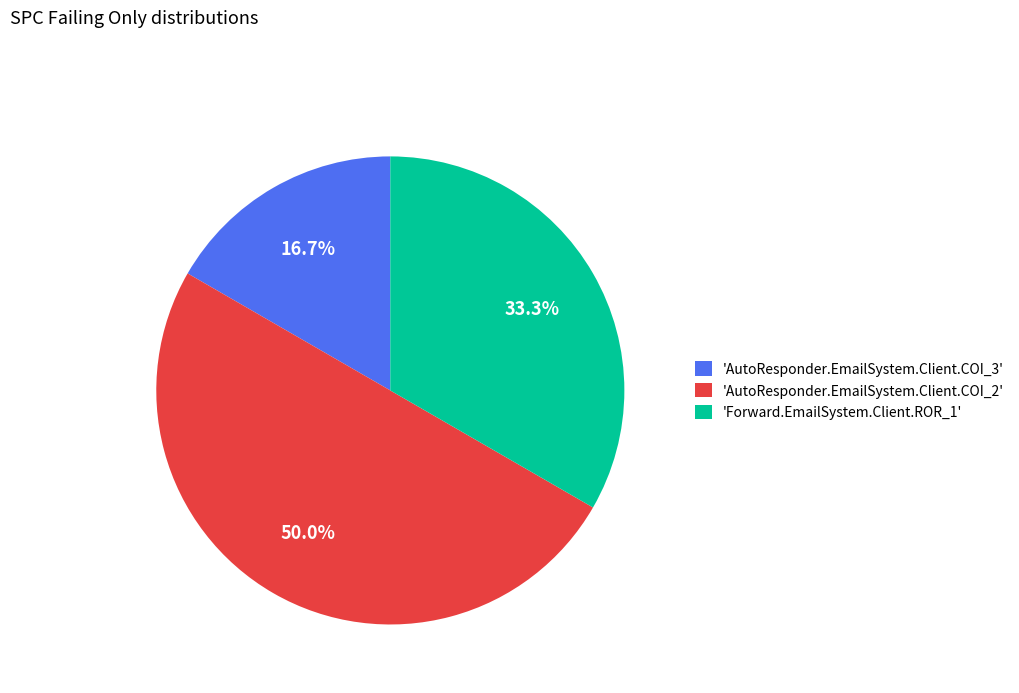

Combined, do 'AutoResponder.EmailSystem.Client.COI_2' and 'AutoResponder.EmailSystem.Client.COI_3' account for over 50%?

Yes